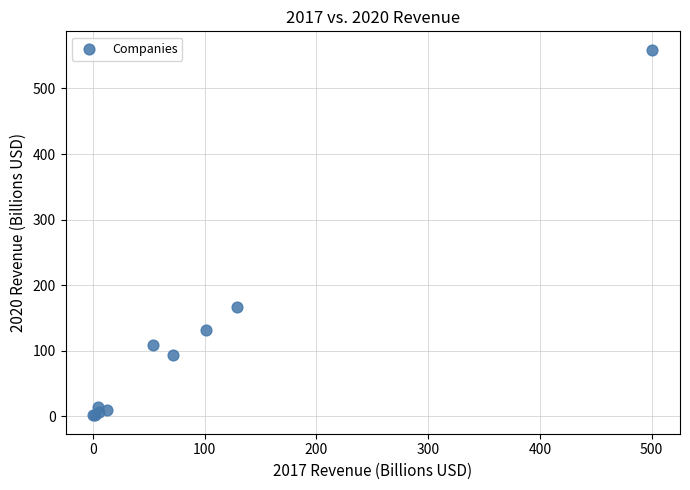

What Y value in the scatter plot is closest to 280?

166.8